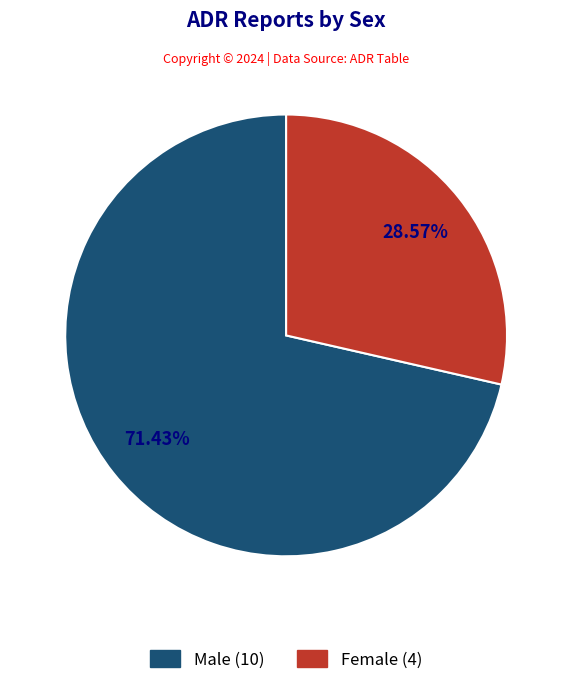

To the nearest percent, what portion does Male represent?

71%